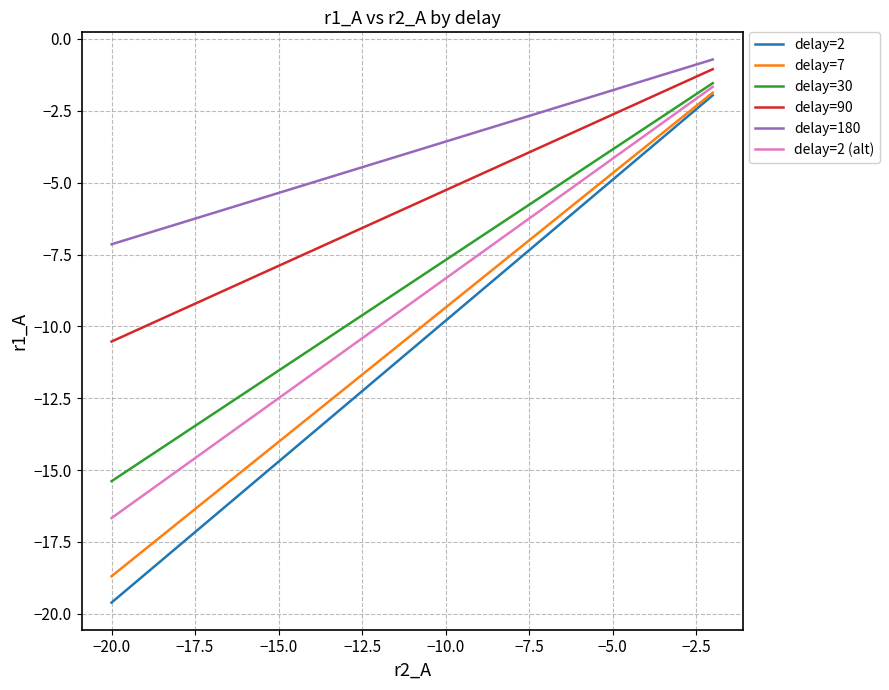

Is the value of delay=90 at −20.0 greater than the value of delay=7 at −22.5?

No